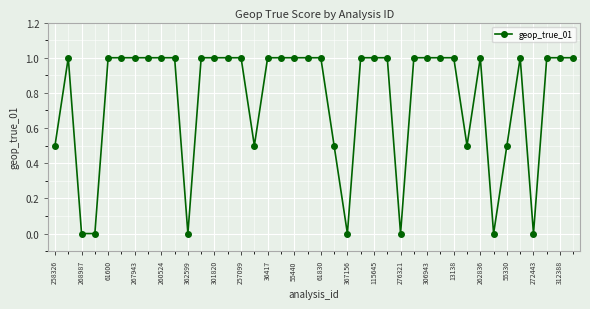

Is this an area chart (filled region under the line)?

No